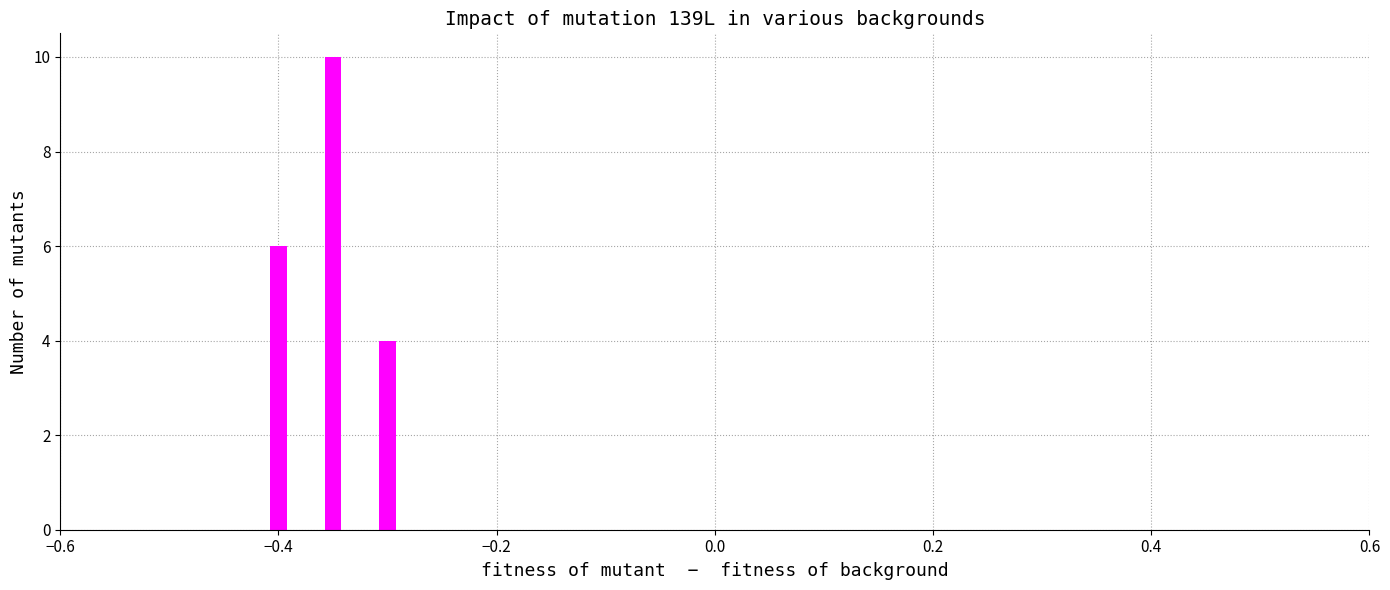

What is the maximum value shown in the chart?

10